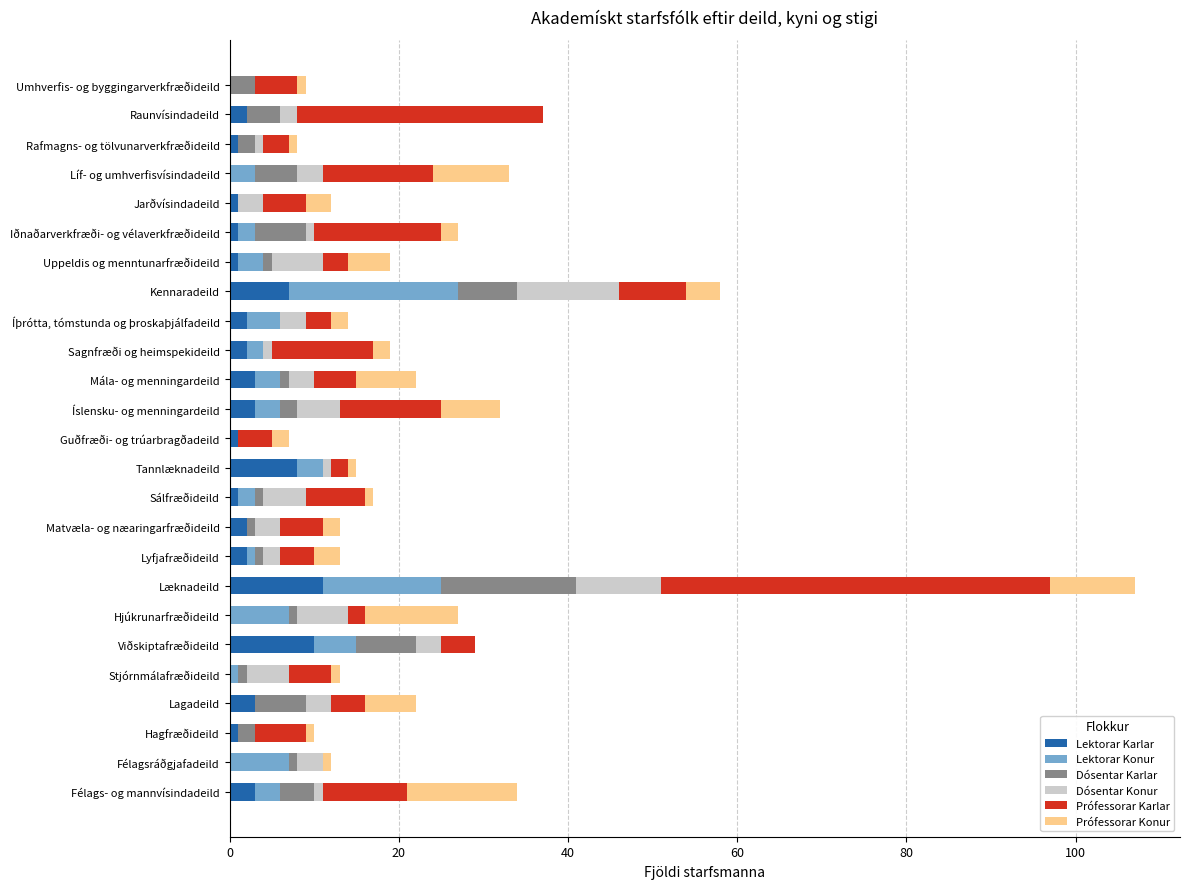

At which category is the sum across all series the highest?

Læknadeild